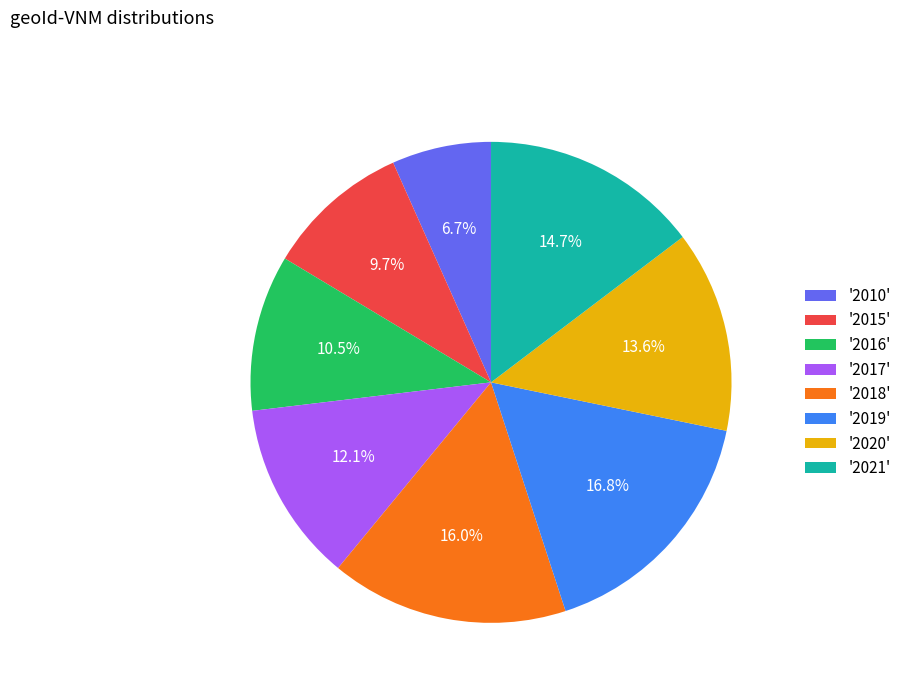

Which has a higher value, '2015' or '2019'?

'2019'